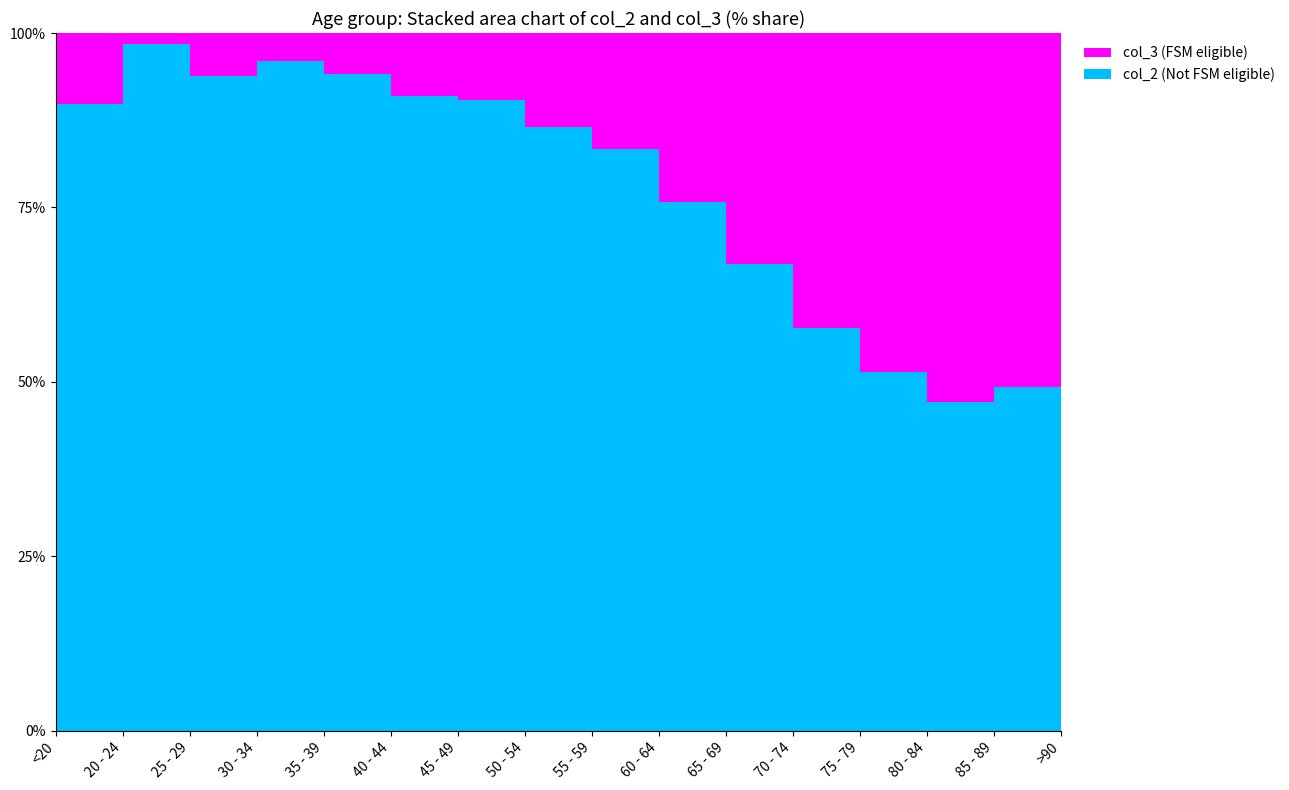

Reading left to right, extract all data points from this chart.

col_2: <20=62	20 - 24=121	25 - 29=196	30 - 34=333	35 - 39=420	40 - 44=530	45 - 49=915	50 - 54=1450	55 - 59=1965	60 - 64=2151	65 - 69=2130	70 - 74=1882	75 - 79=1053	80 - 84=296	85 - 89=62	>90=15
col_3: <20=7	20 - 24=2	25 - 29=13	30 - 34=14	35 - 39=26	40 - 44=53	45 - 49=97	50 - 54=227	55 - 59=392	60 - 64=689	65 - 69=1057	70 - 74=1381	75 - 79=993	80 - 84=333	85 - 89=64	>90=9